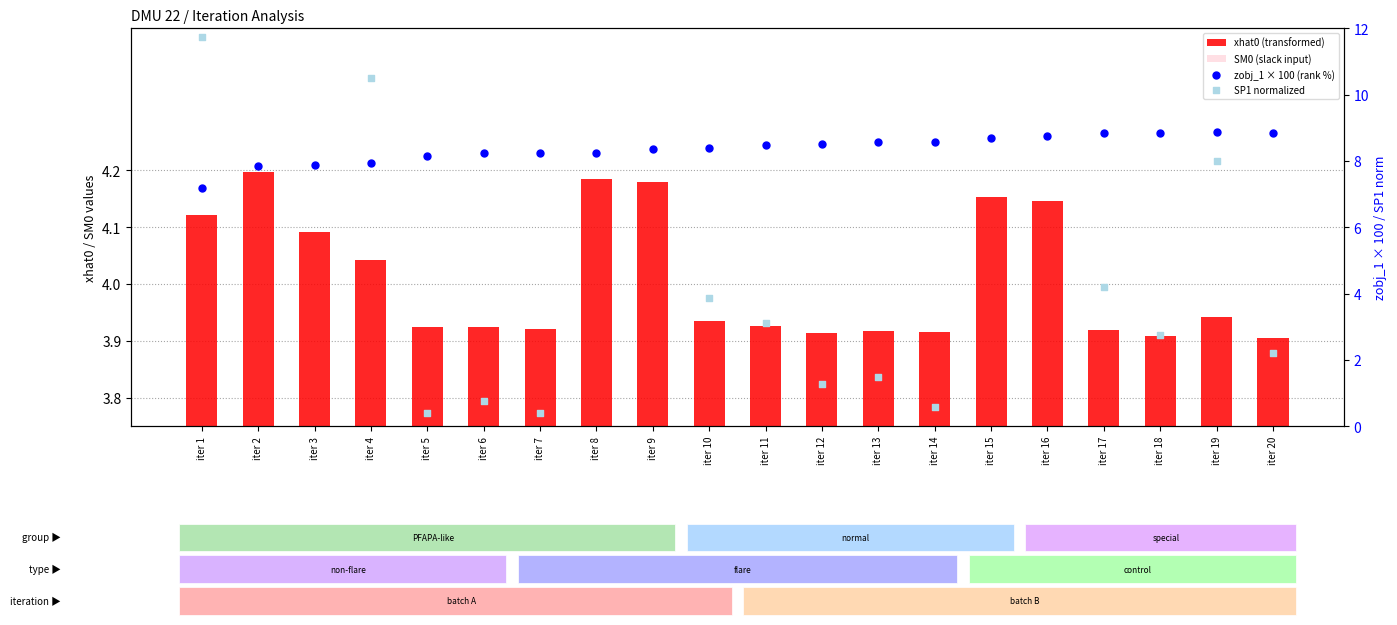

Is the value of SP1 normalized at iter 5 greater than the value of zobj_1 × 100 (rank %) at iter 20?

No